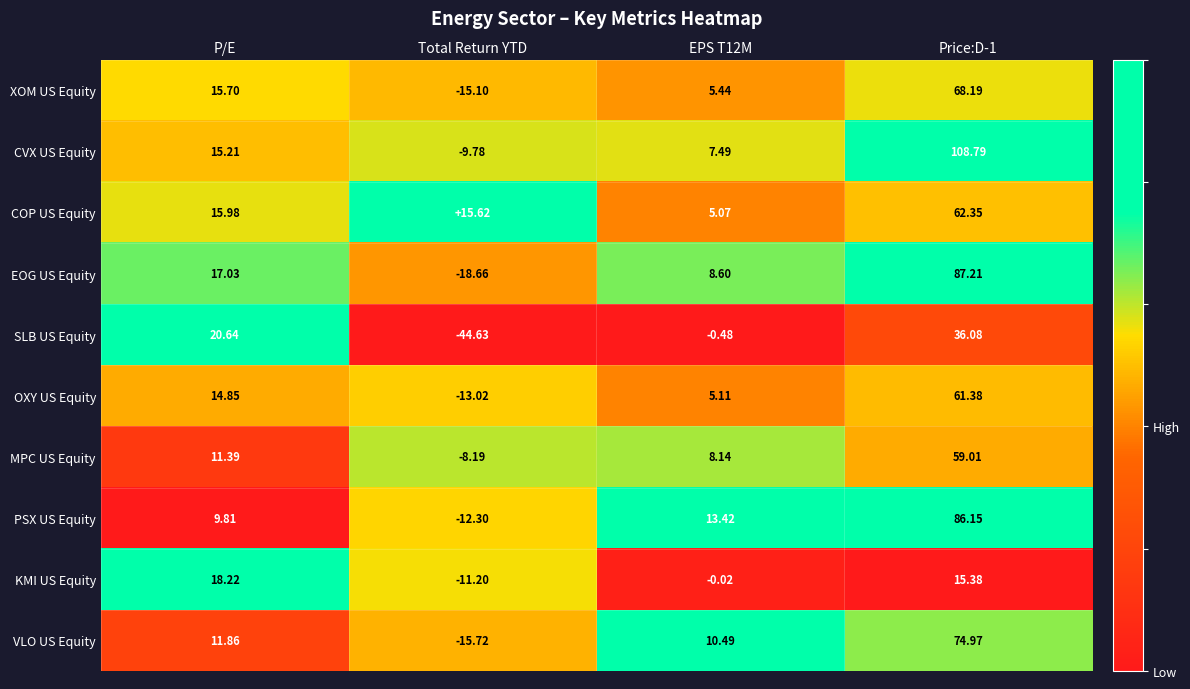

Which category has the lowest value across all series?

Total Return YTD